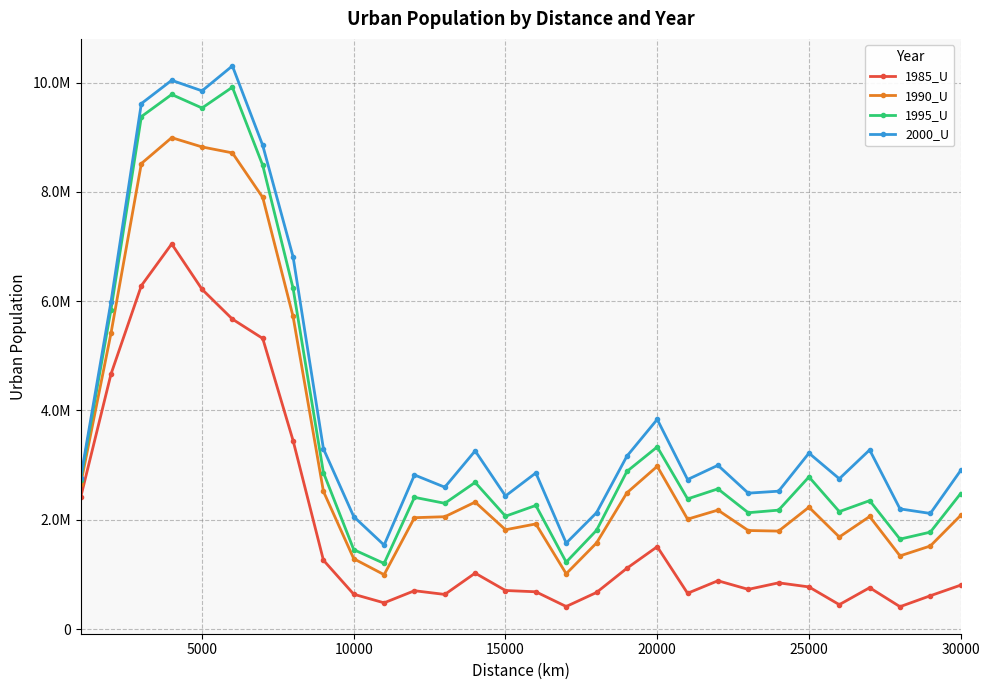

What are all the series names shown in the legend?

1985_U, 1990_U, 1995_U, 2000_U